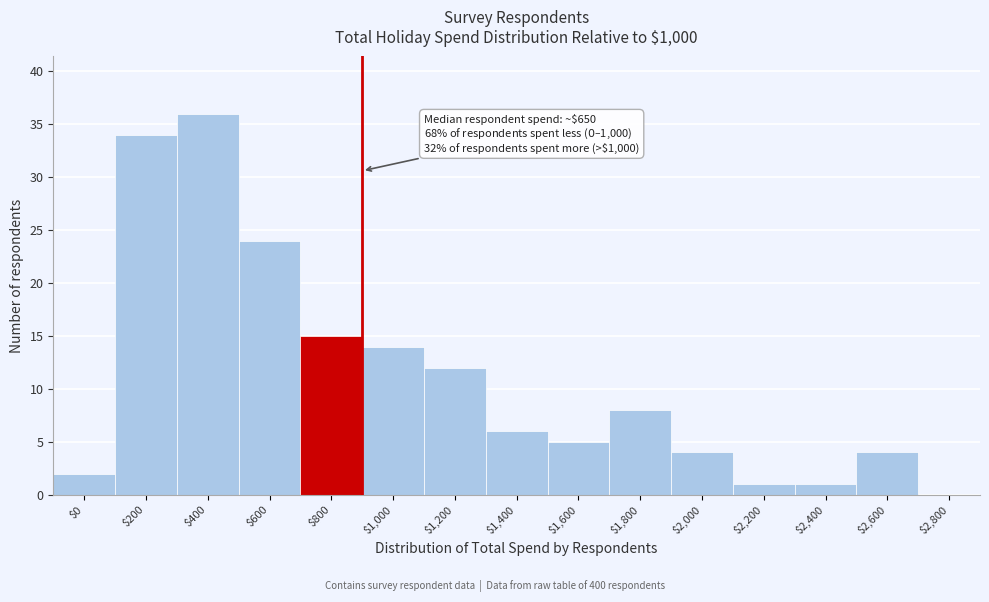

Which category has the highest value across all series?

$400